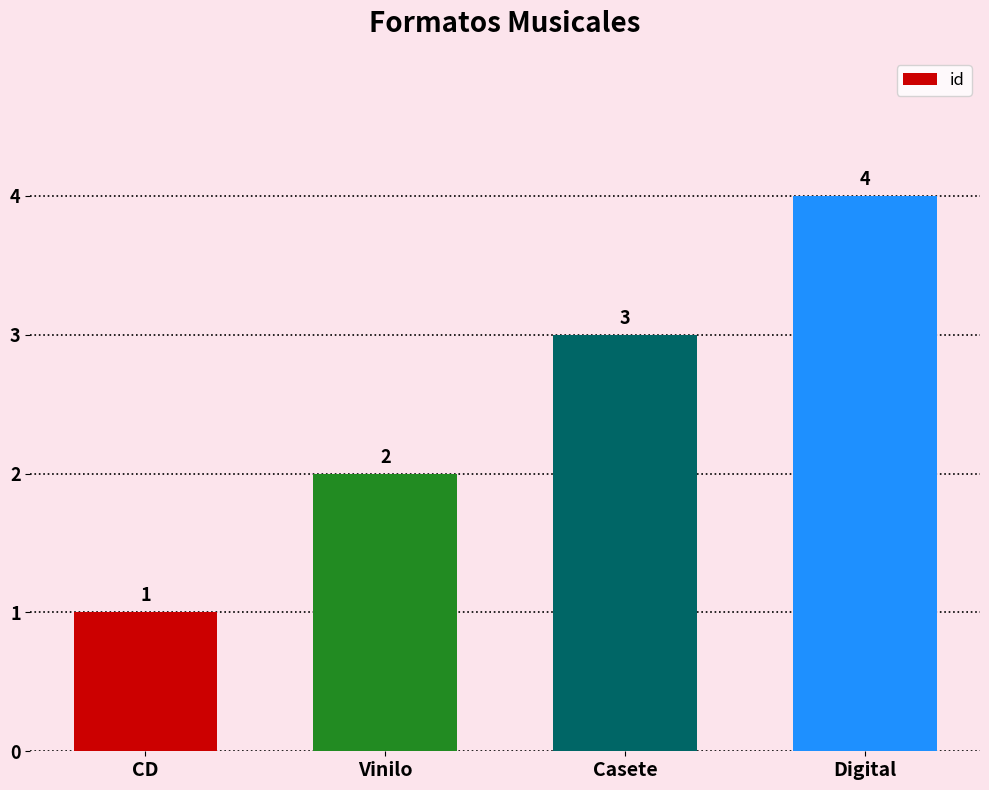

Count the values in the range 2 to 4.

3